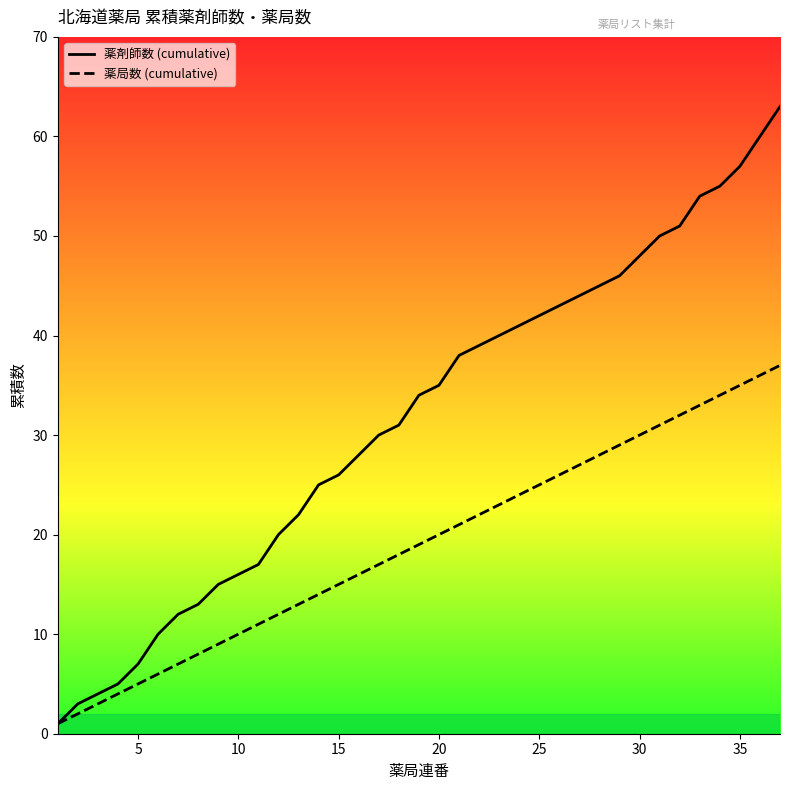

True or false: 薬局数 (cumulative) has a value of 1 at 5.

False